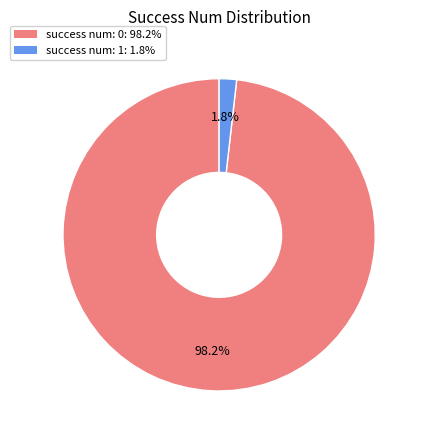

To the nearest percent, what is the average slice percentage?

50%